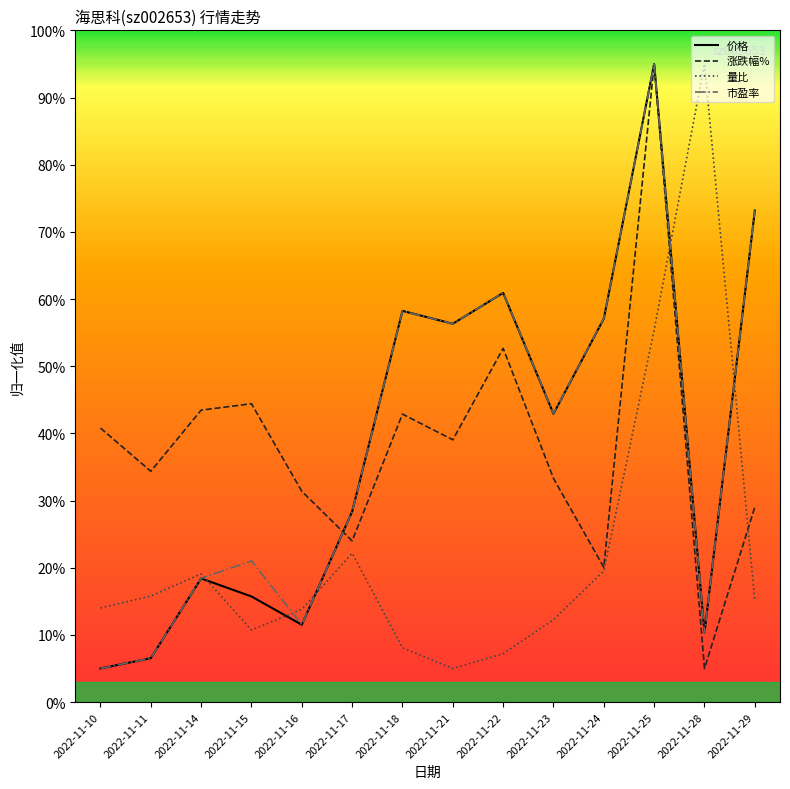

Is the value of 量比 at 2022-11-18 greater than the value of 市盈率 at 2022-11-23?

No